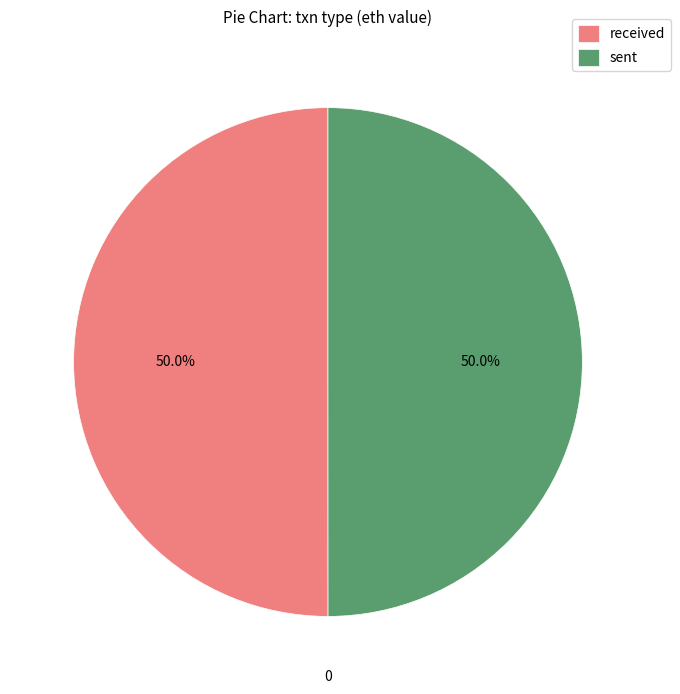

To the nearest percent, what is the combined percentage of sent and received?

100%